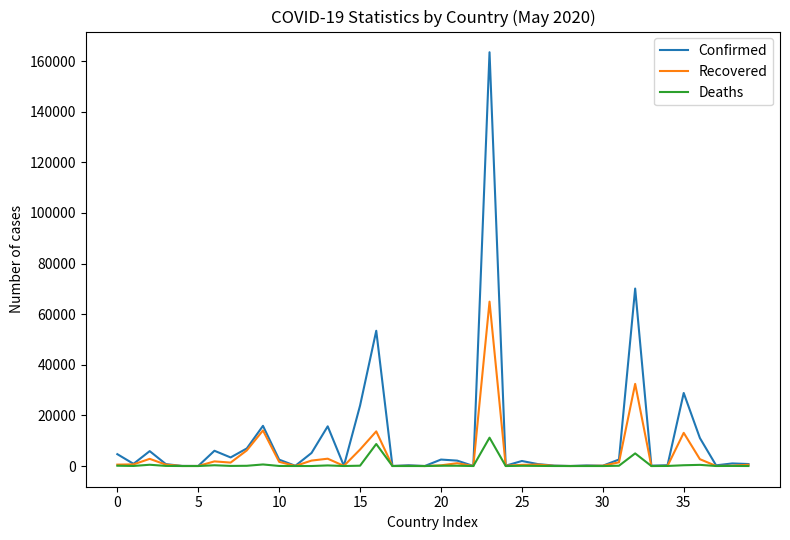

Rank the series by their maximum value, from lowest to highest.

Deaths, Recovered, Confirmed